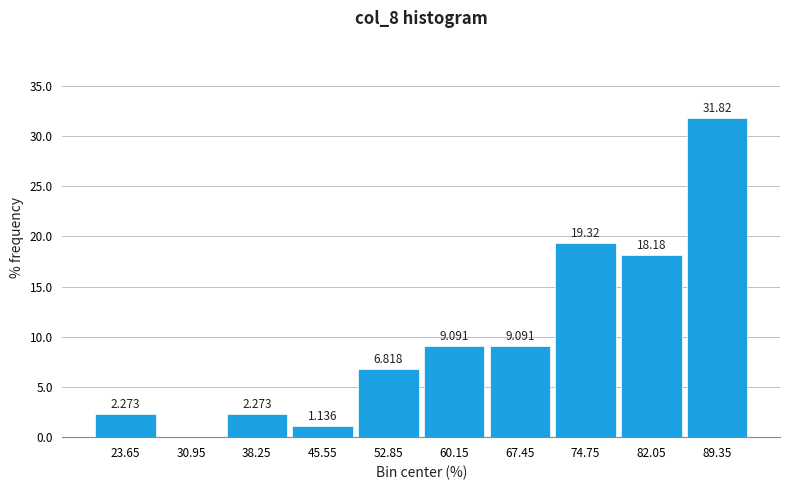

Over which range of the x-axis is the bar tallest?

85.7 to 93.0